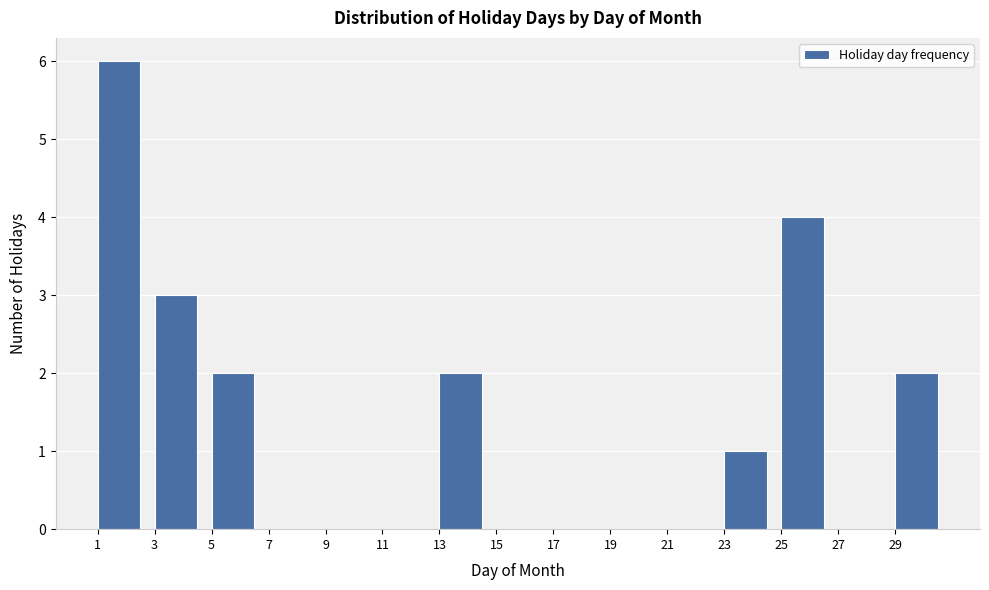

What is the height of the bar covering 23 to 25 on the x-axis? The values are not printed on the chart, so give them approximately, as read against the axis.

1